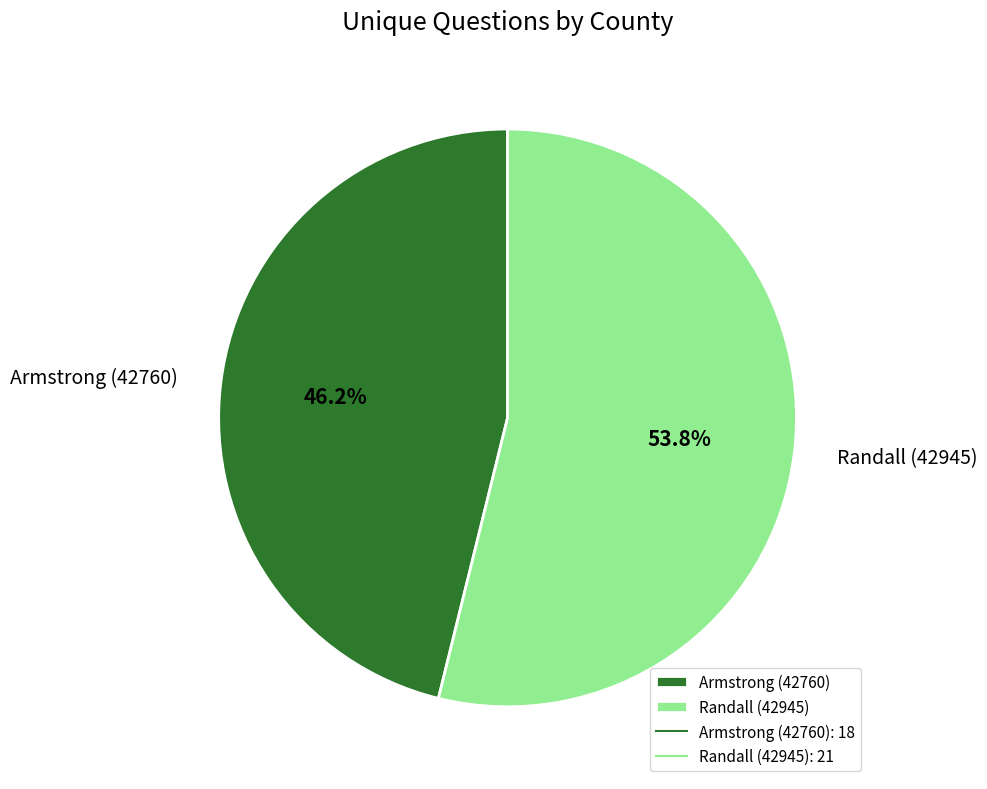

Between Armstrong (42760) and Randall (42945), which is larger?

Randall (42945)